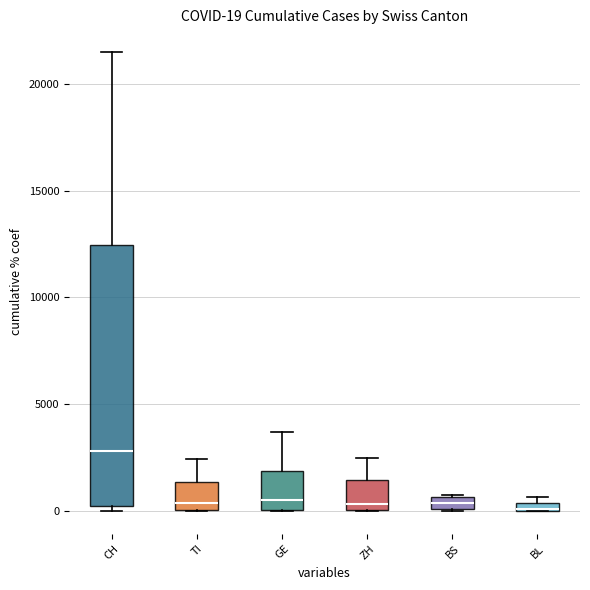

Where does the ZH series first go above 327?

20